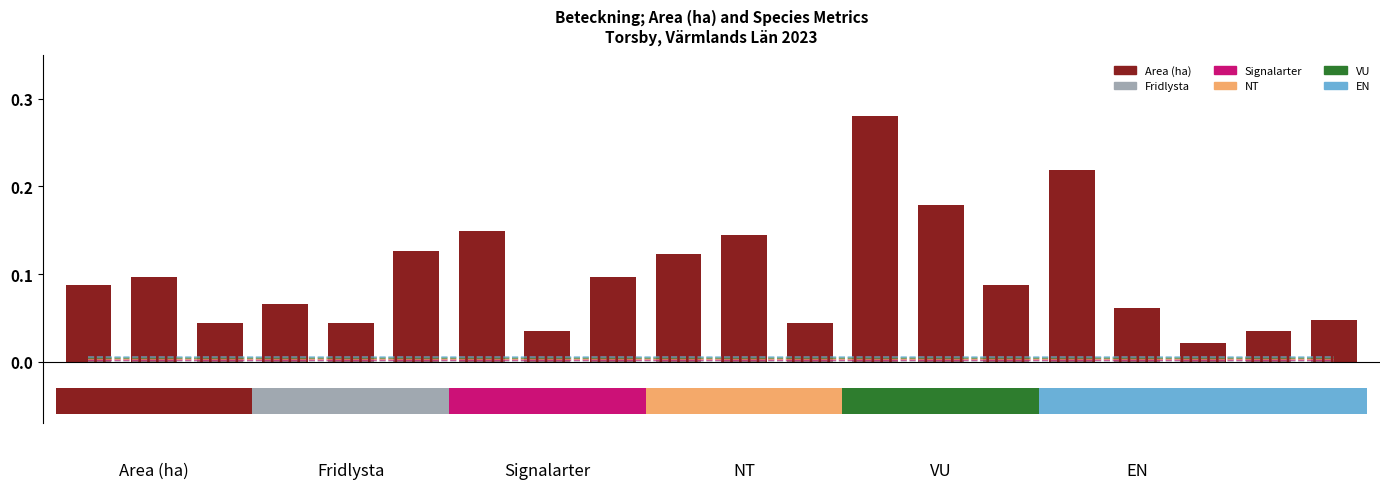

Which label corresponds to the largest value in the chart?

12